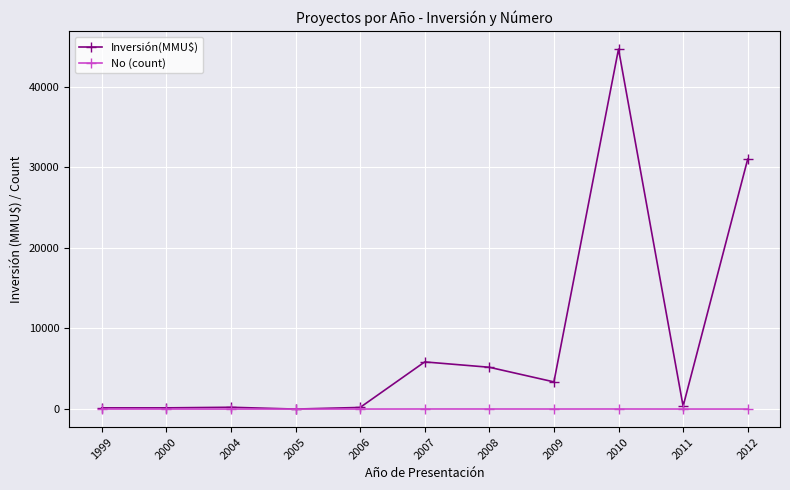

What is the sum of all No (count) values?

37